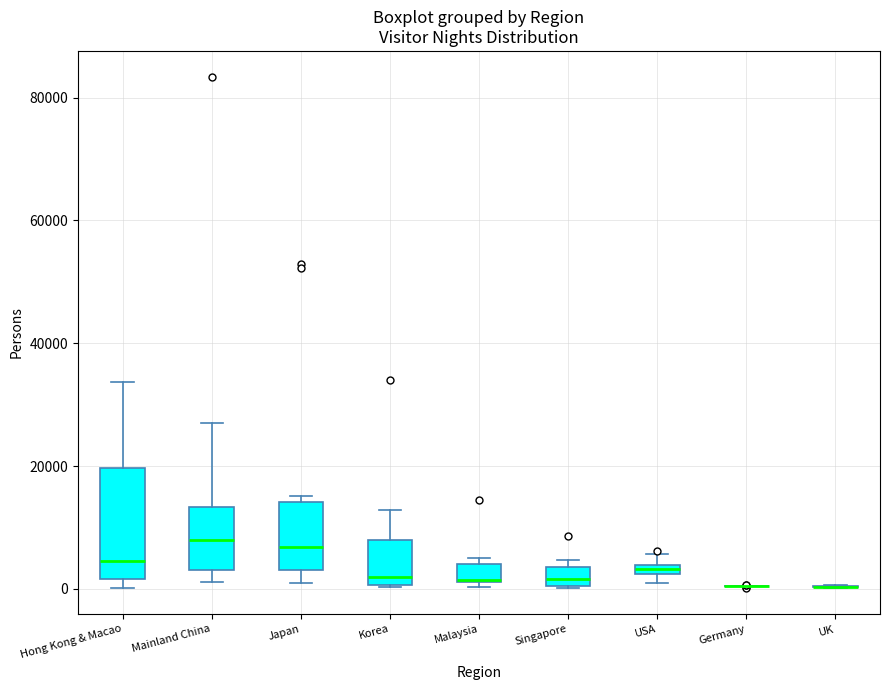

Comparing the boxes themselves (not the whiskers), which one is the tallest?

Hong Kong & Macao